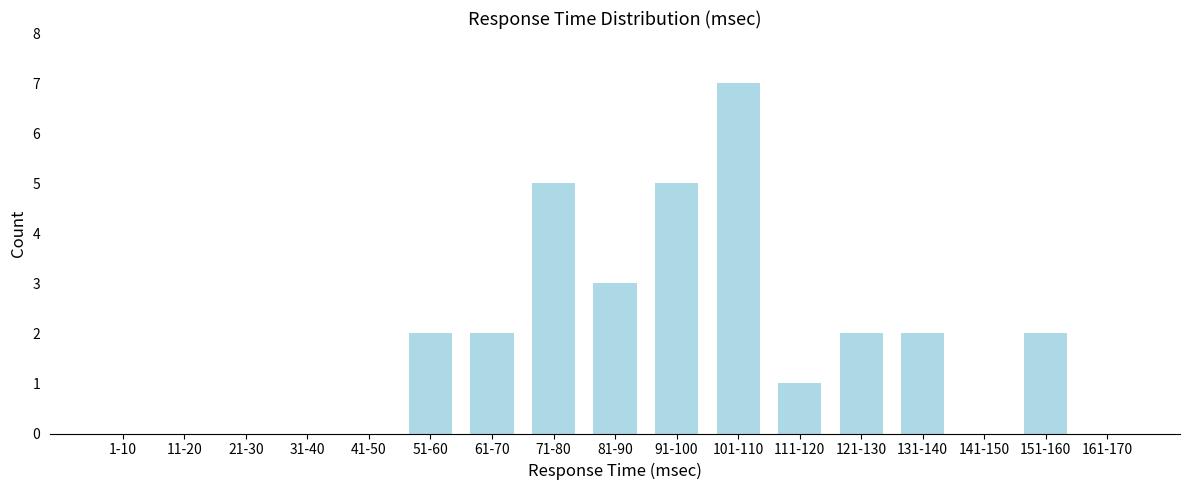

Reading left to right, extract all data points from this chart.

1-10=0	11-20=0	21-30=0	31-40=0	41-50=0	51-60=2	61-70=2	71-80=5	81-90=3	91-100=5	101-110=7	111-120=1	121-130=2	131-140=2	141-150=0	151-160=2	161-170=0